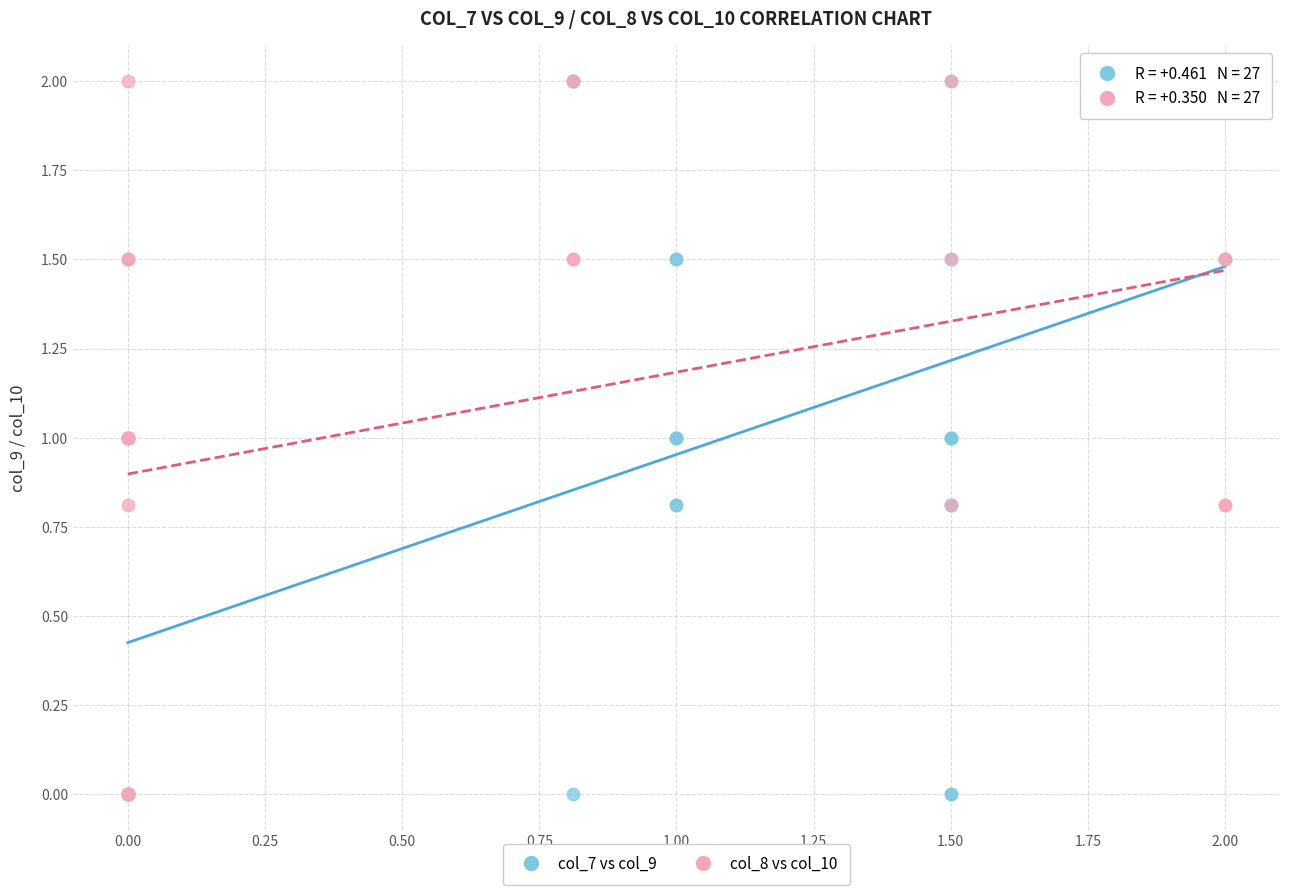

What are all the series names shown in the legend?

col_7 vs col_9, col_8 vs col_10